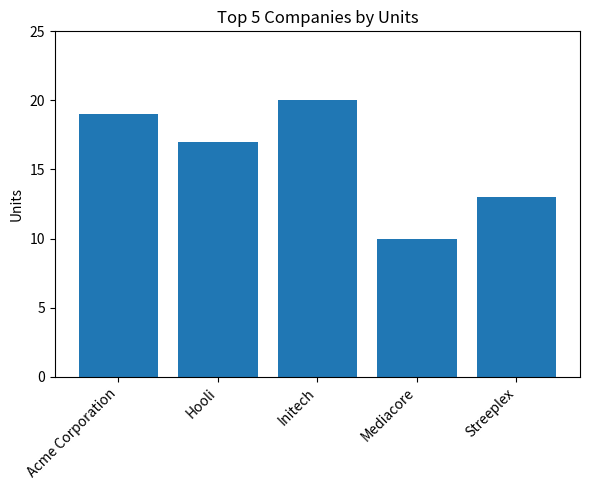

How many values are below 17?

2